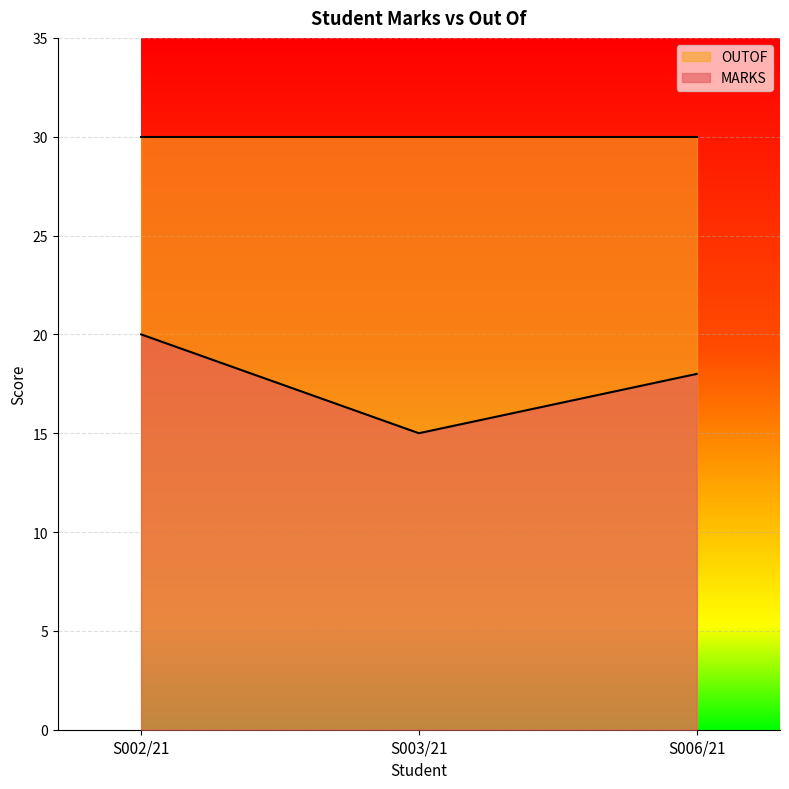

Which has a higher value, S003/21 or S006/21?

S006/21